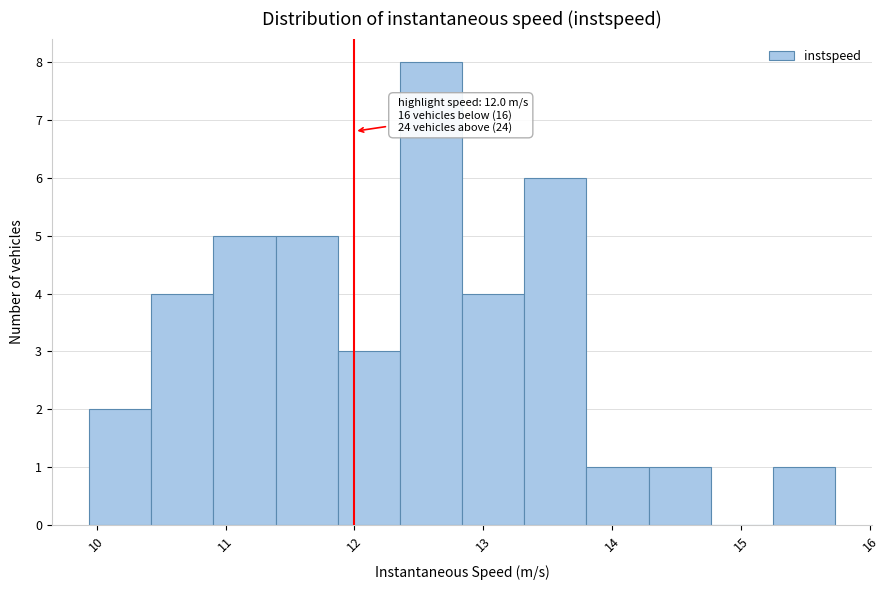

Which range on the x-axis has the tallest bar?

12.4 to 12.8